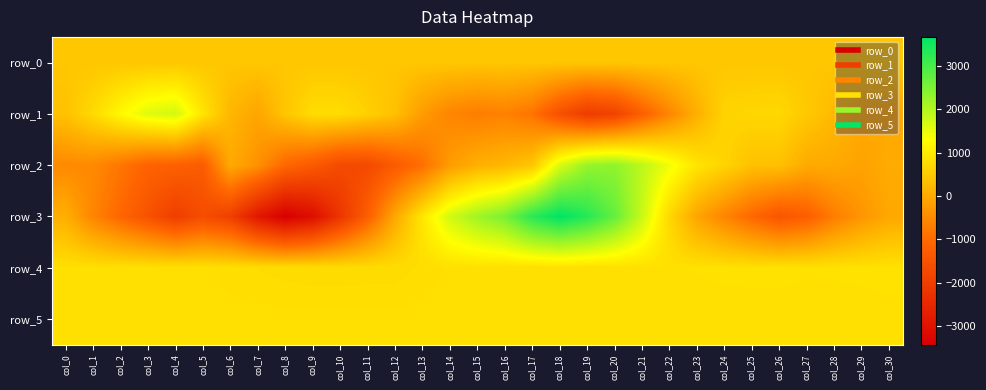

Rank the series at col_8 from highest to lowest value.

row_5, row_4, row_0, row_1, row_2, row_3